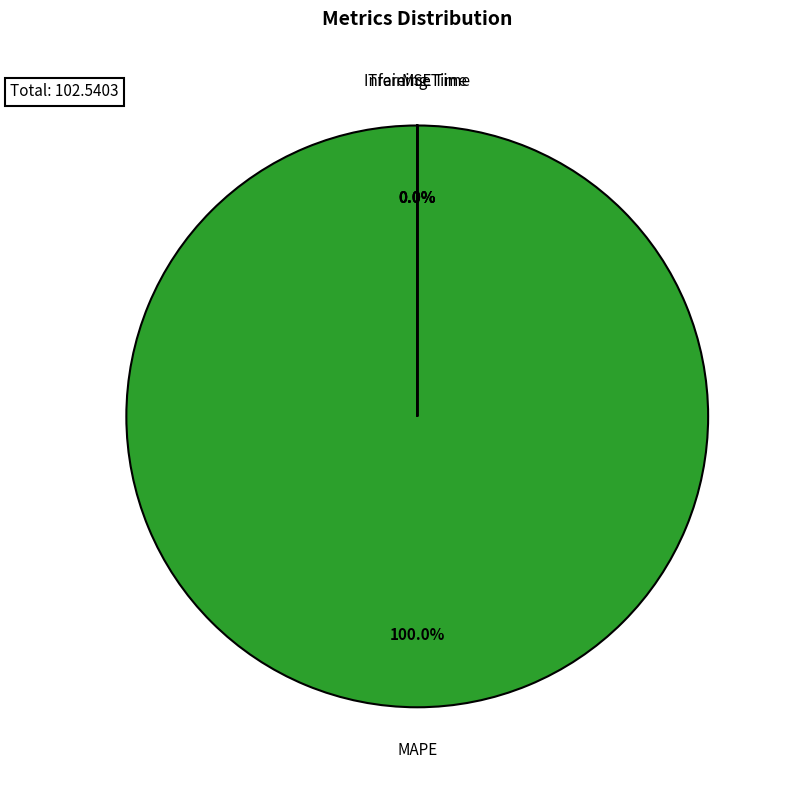

Is there any slice that represents more than half of the pie?

Yes